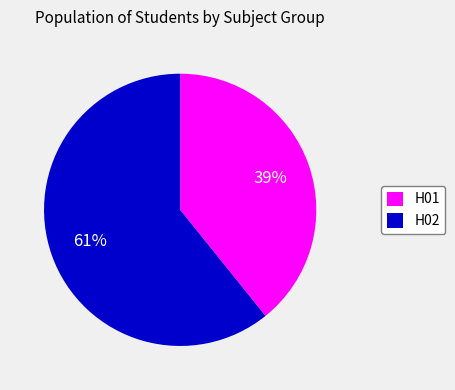

To the nearest percent, what is the combined percentage of H01 and H02?

100%